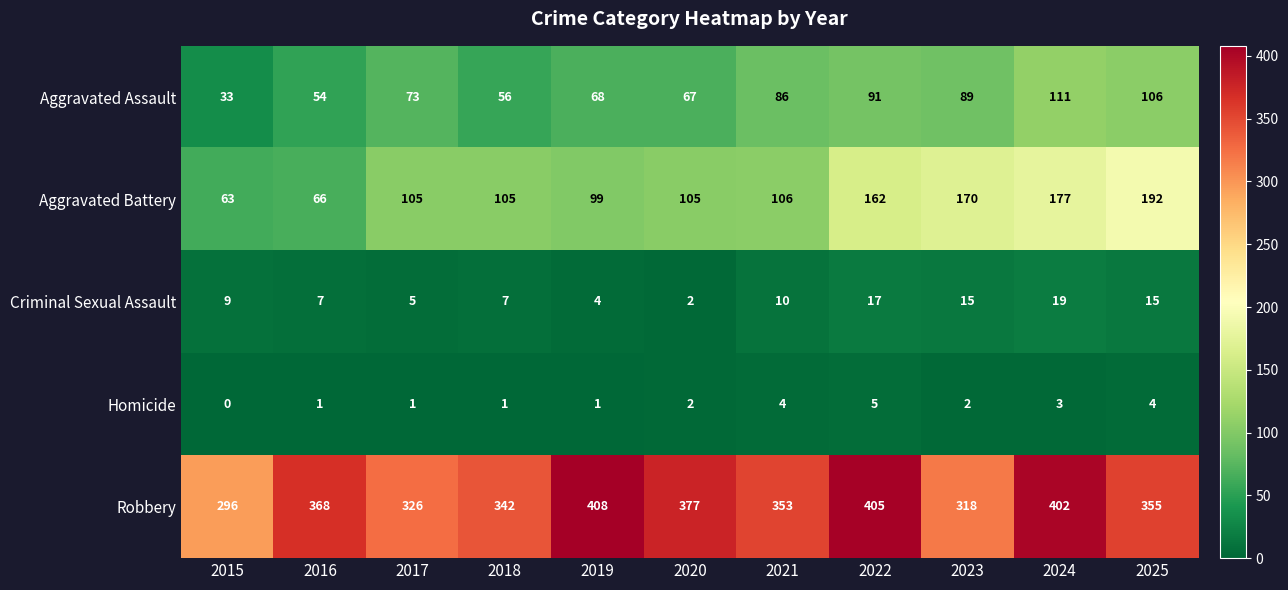

Rank the series by their maximum value, from lowest to highest.

Homicide, Criminal Sexual Assault, Aggravated Assault, Aggravated Battery, Robbery